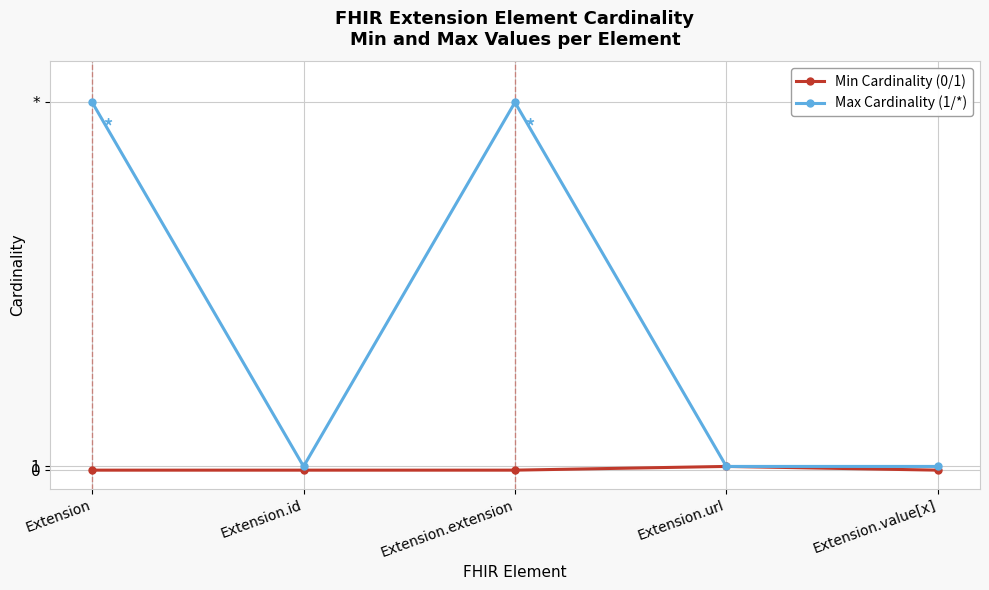

What is the sum of the Max Cardinality (1/*) values at Extension.id and Extension.value[x]?

2